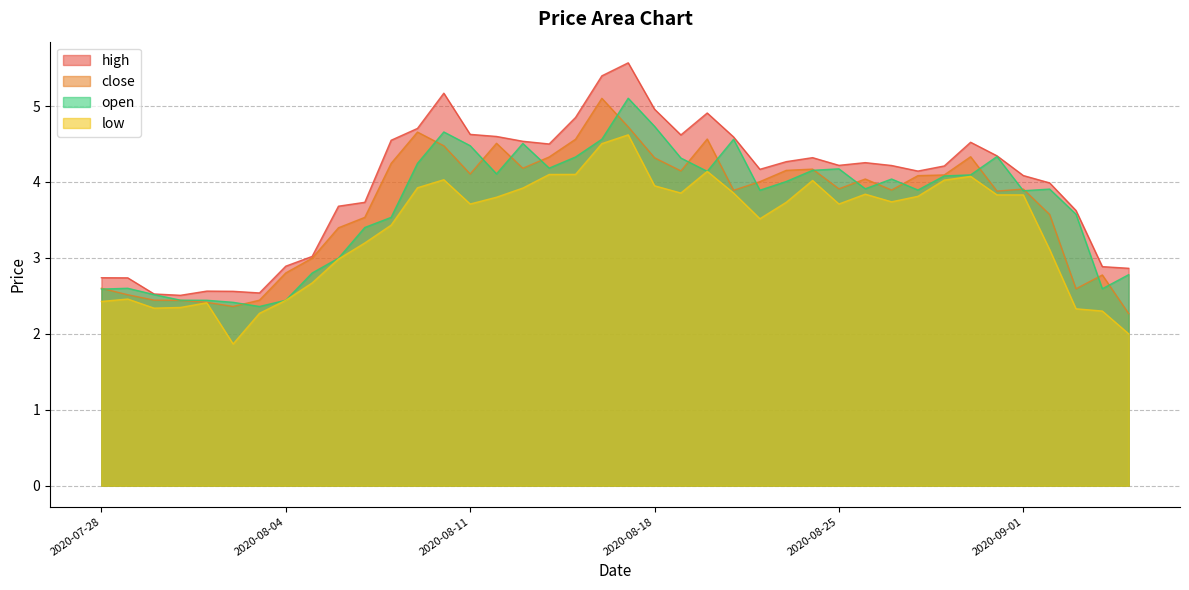

What is the total value across all series at 2020-08-24?

16.7